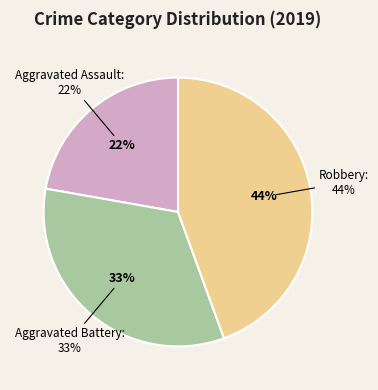

The Robbery slice represents 55% of the pie. True or false?

False